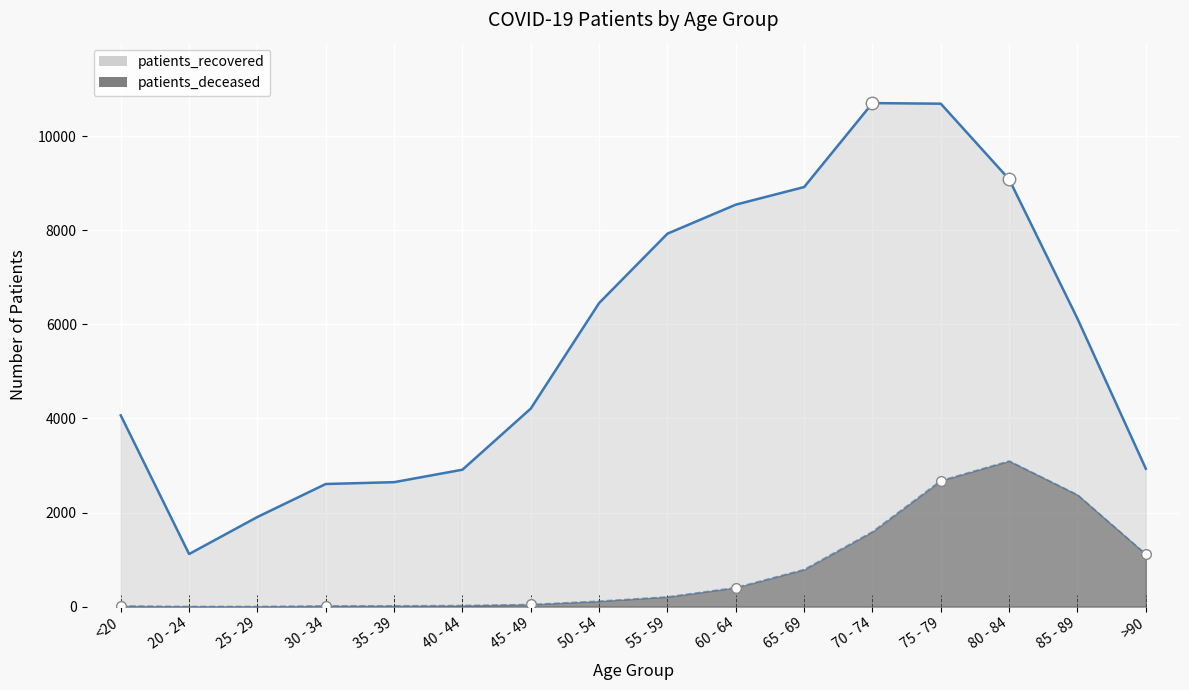

True or false: patients_recovered and patients_deceased cross at least once.

False